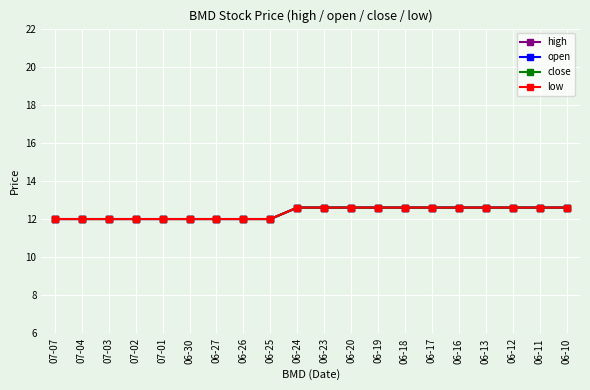

Reading right to left, extract all data points from this chart.

high: 12.6	12.6	12.6	12.6	12.6	12.6	12.6	12.6	12.6	12.6	12.6	12.0	12.0	12.0	12.0	12.0	12.0	12.0	12.0	12.0
open: 12.6	12.6	12.6	12.6	12.6	12.6	12.6	12.6	12.6	12.6	12.6	12.0	12.0	12.0	12.0	12.0	12.0	12.0	12.0	12.0
close: 12.6	12.6	12.6	12.6	12.6	12.6	12.6	12.6	12.6	12.6	12.6	12.0	12.0	12.0	12.0	12.0	12.0	12.0	12.0	12.0
low: 12.6	12.6	12.6	12.6	12.6	12.6	12.6	12.6	12.6	12.6	12.6	12.0	12.0	12.0	12.0	12.0	12.0	12.0	12.0	12.0